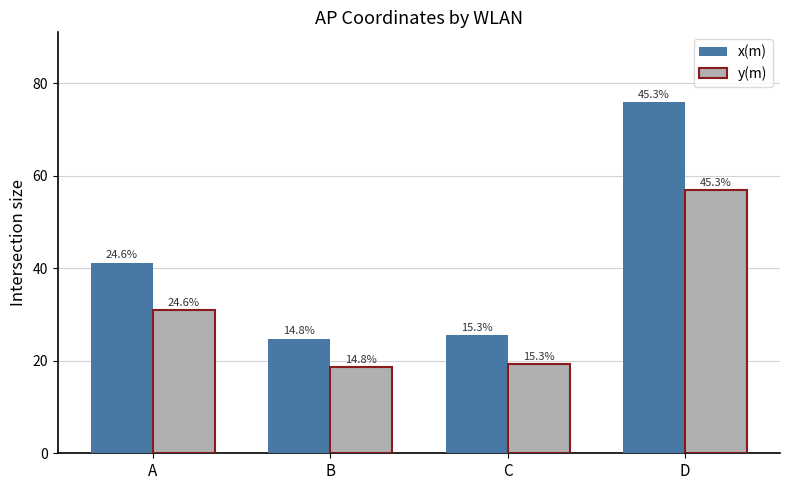

List the series in order of their overall mean, highest first.

x(m), y(m)